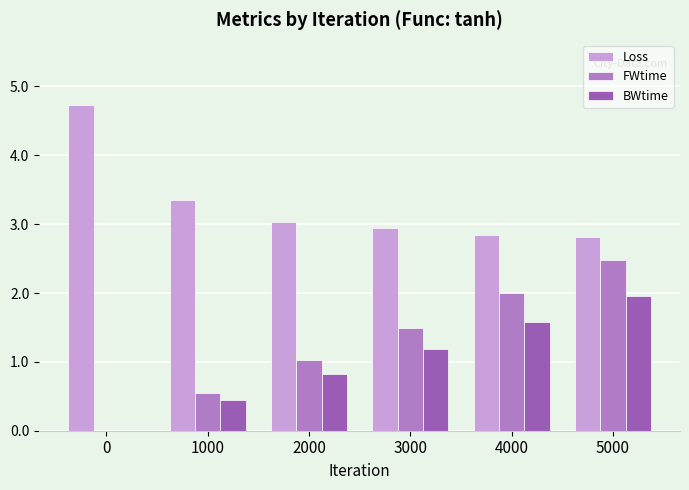

How many groups of bars are there?

6